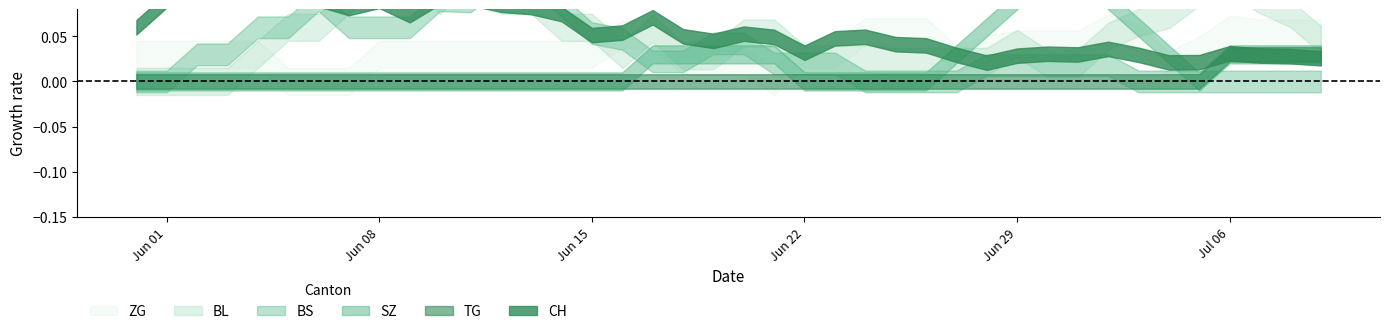

What are all the series names shown in the legend?

CH, BS, SZ, TG, BL, ZG